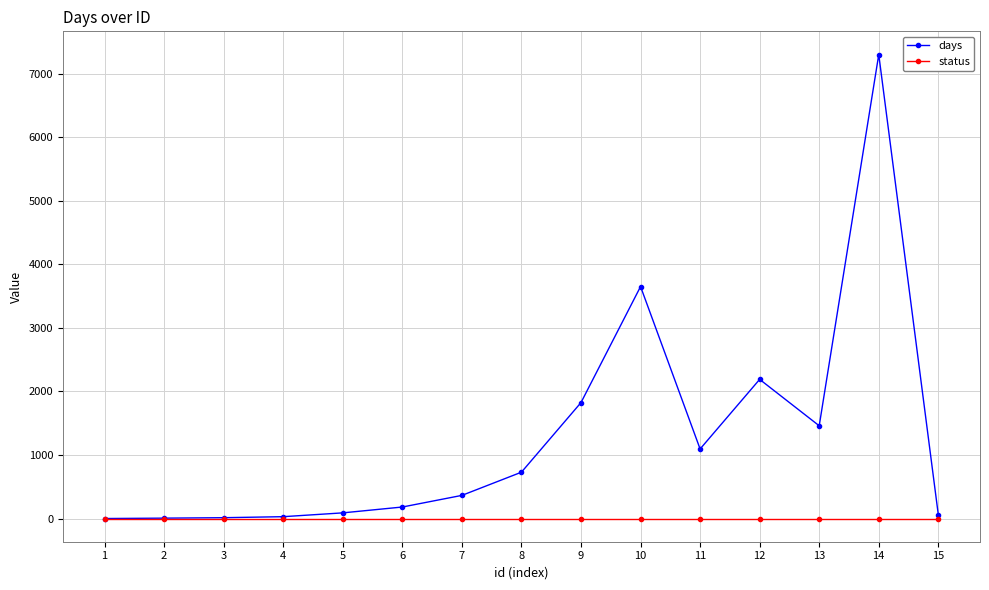

The value of days at 14 is 7300. True or false?

True